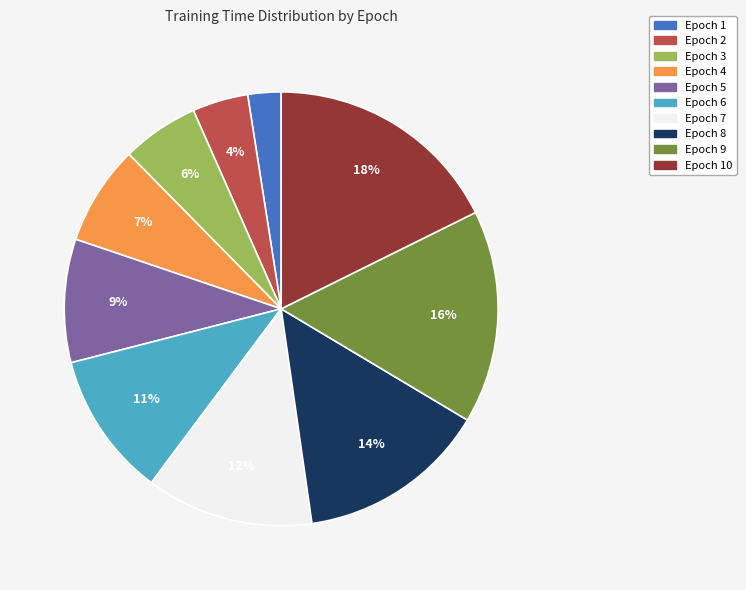

To the nearest percent, what percentage of the pie is Epoch 3?

6%